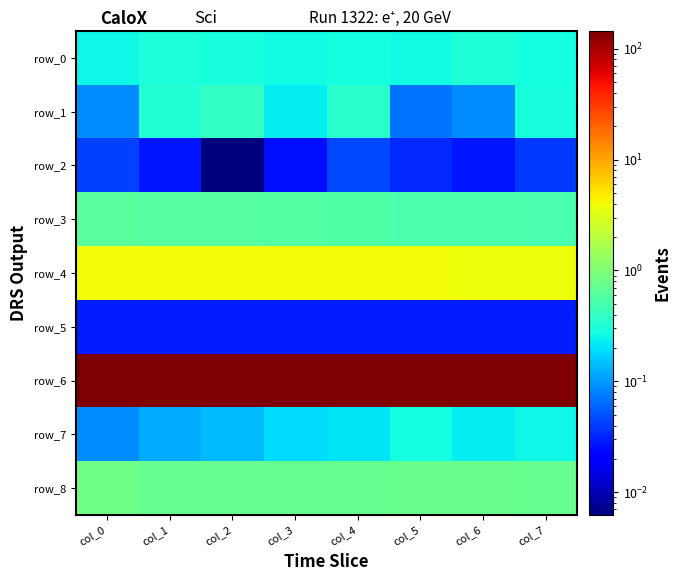

Which series changed the most between col_3 and col_6?

row_1